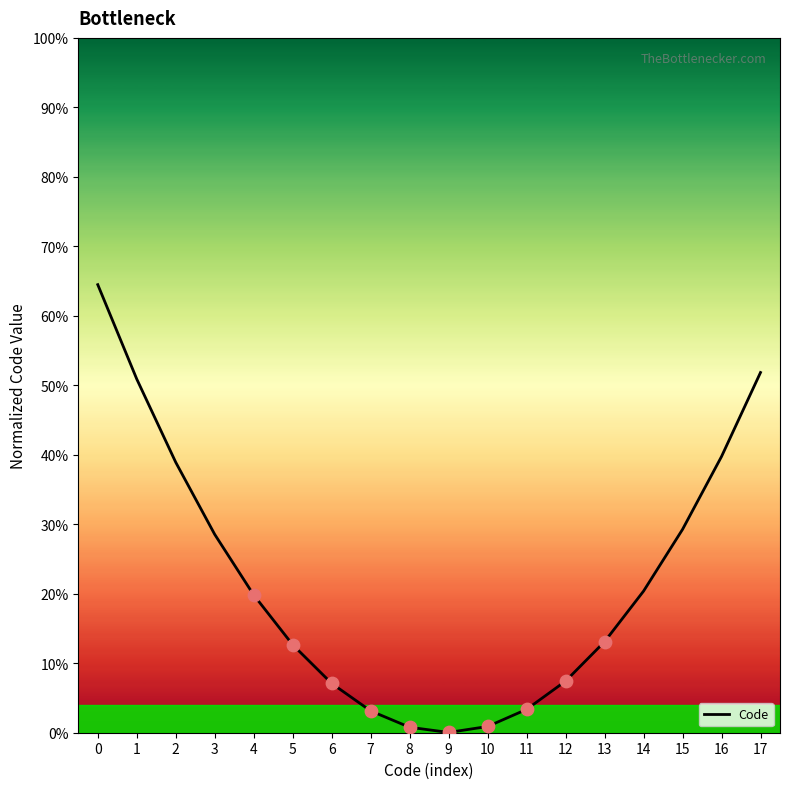

Between 4 and 2, which is larger?

2